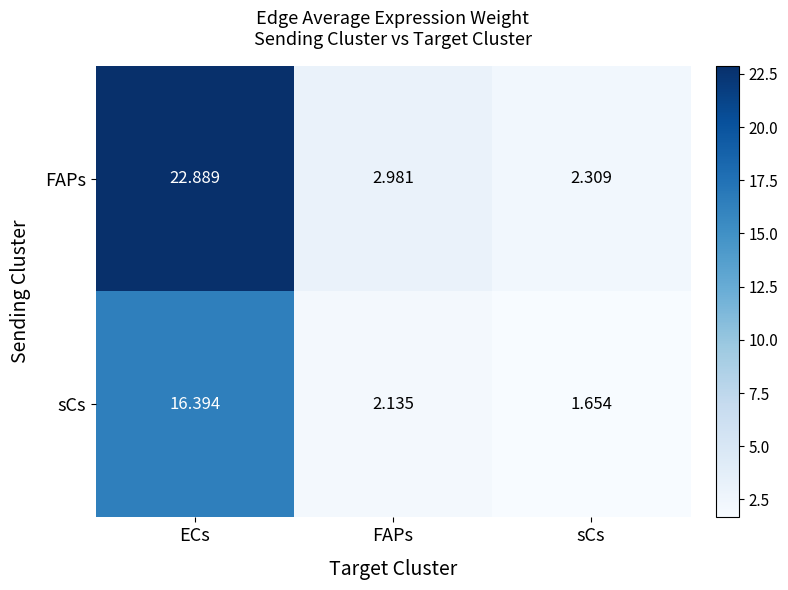

At how many categories does at least one series exceed 1?

3